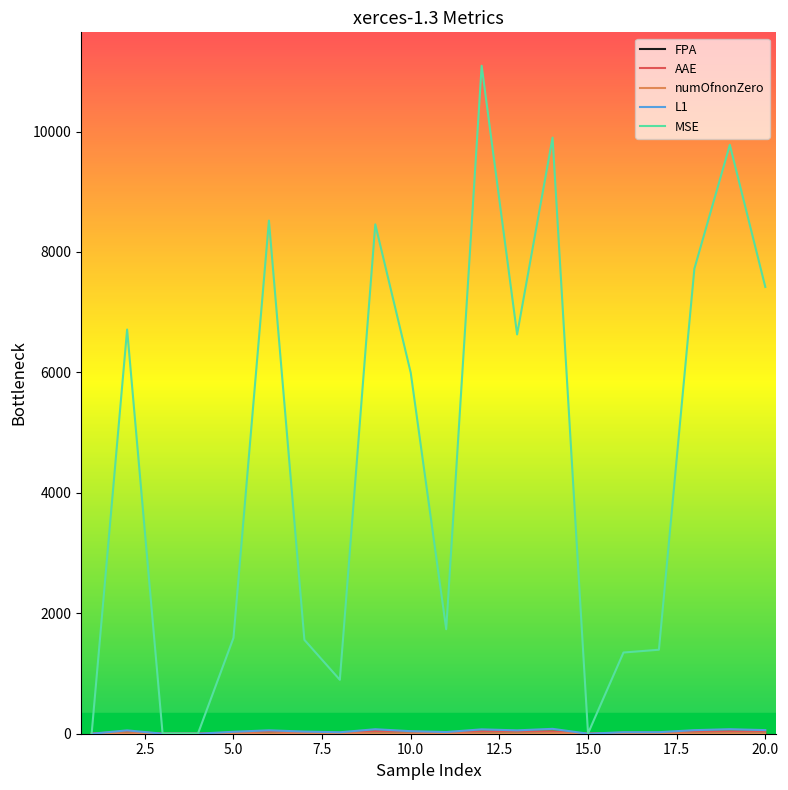

What is the maximum value shown in the chart?

11093.1